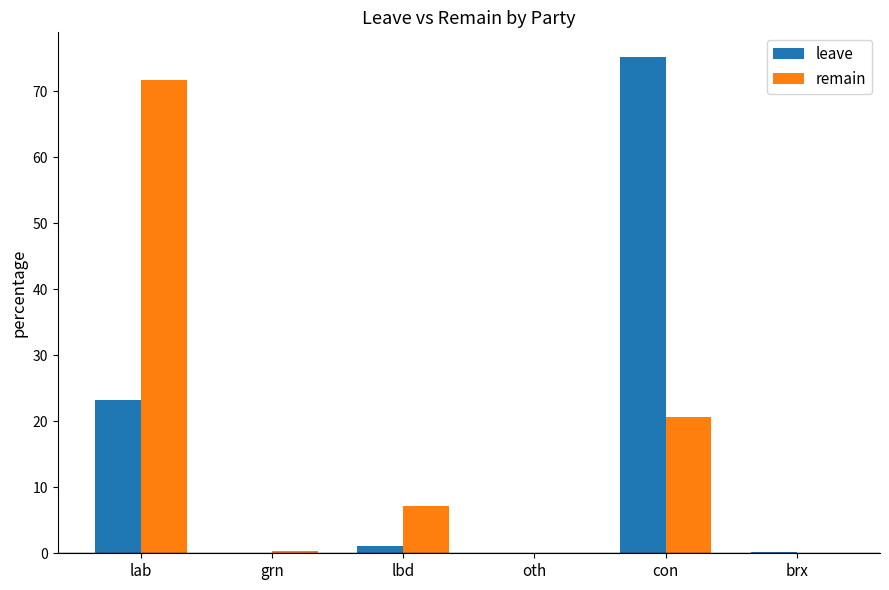

Where is leave nearest to the value 37?

lab